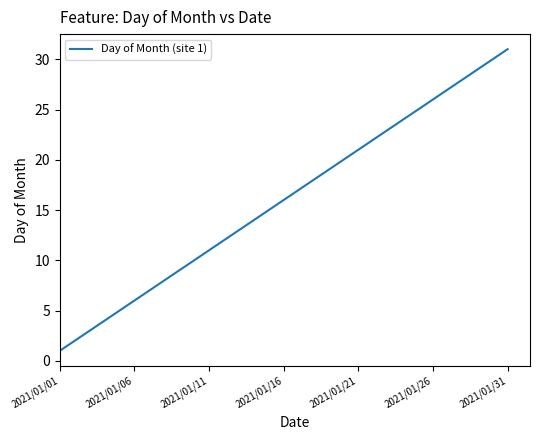

What is the maximum value shown in the chart?

31